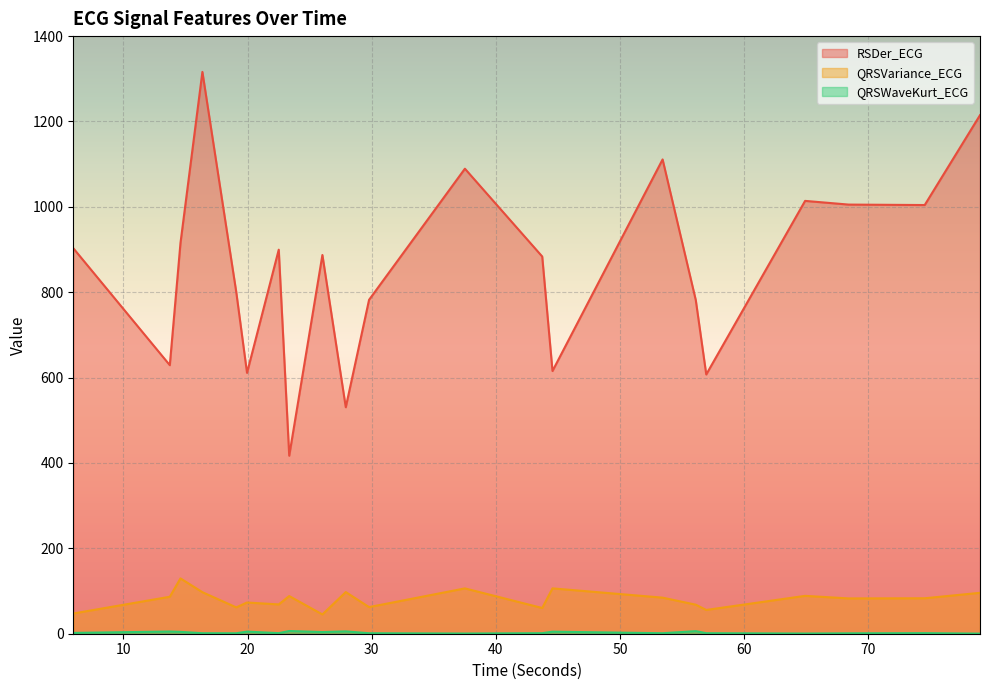

How many interior local peaks does the QRSWaveKurt_ECG series have?

7